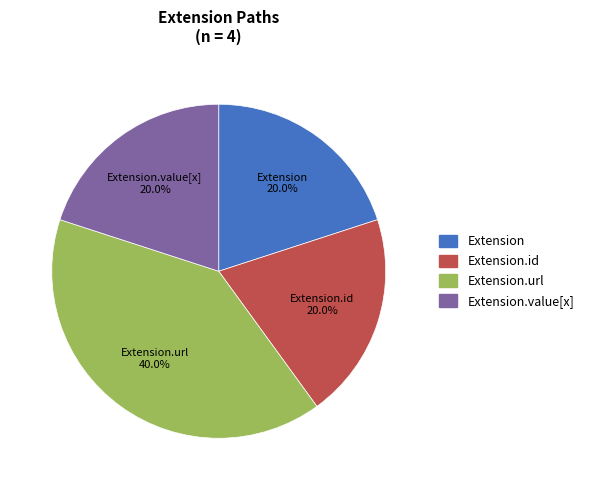

Does any single category account for the majority?

No